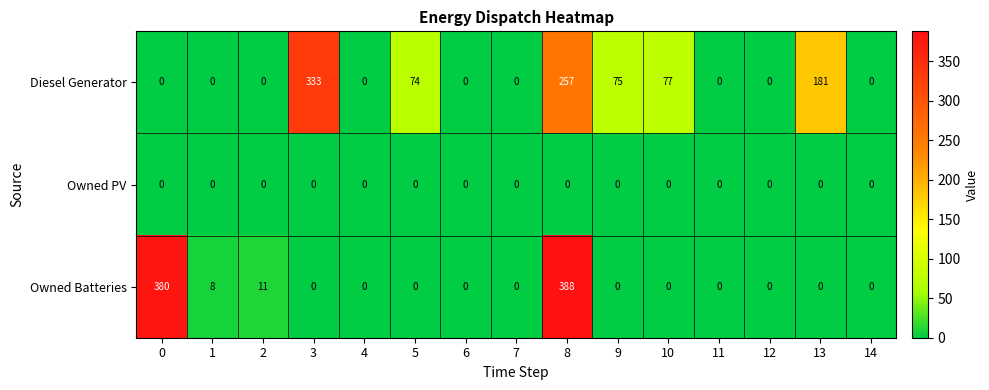

Which category has the highest value in the Diesel Generator series?

3